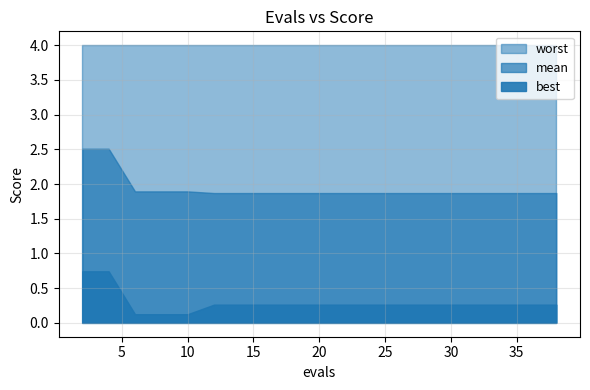

What is the sum of all best values?

5.8